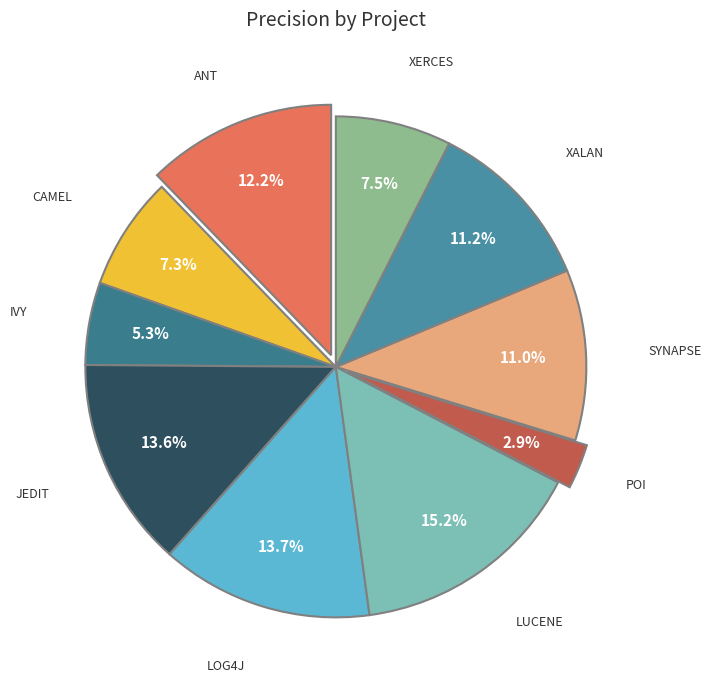

Which category has the biggest portion of the pie?

lucene